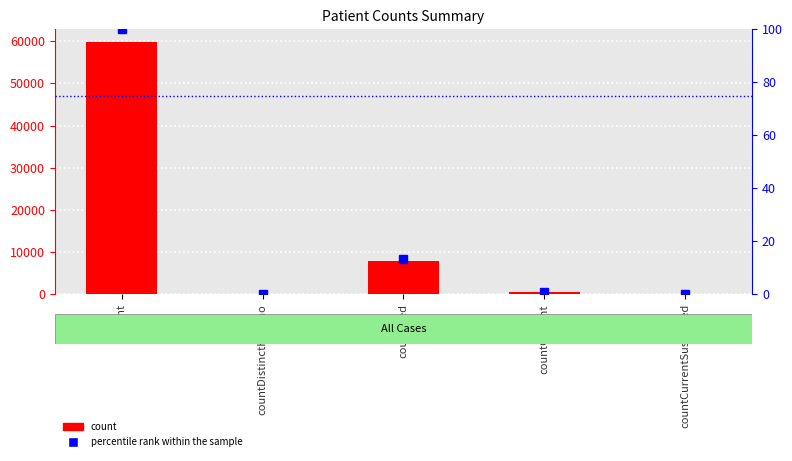

What position from the left is countCurrent?

4